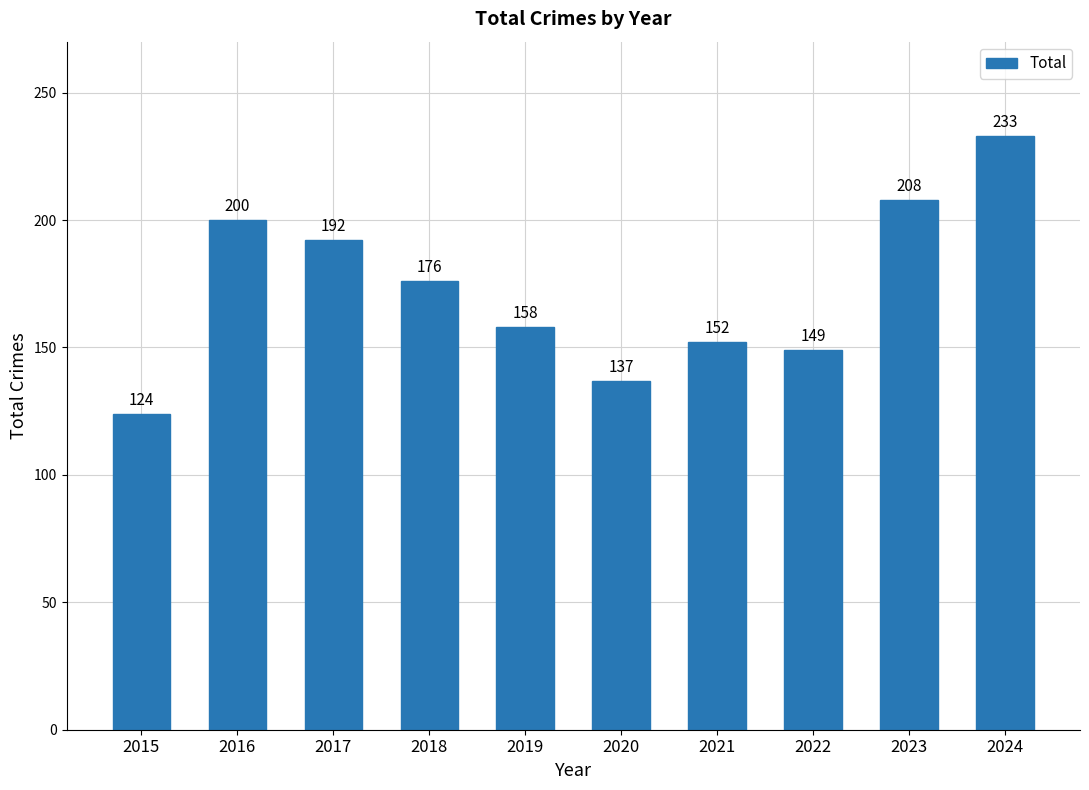

What is the maximum value shown in the chart?

233